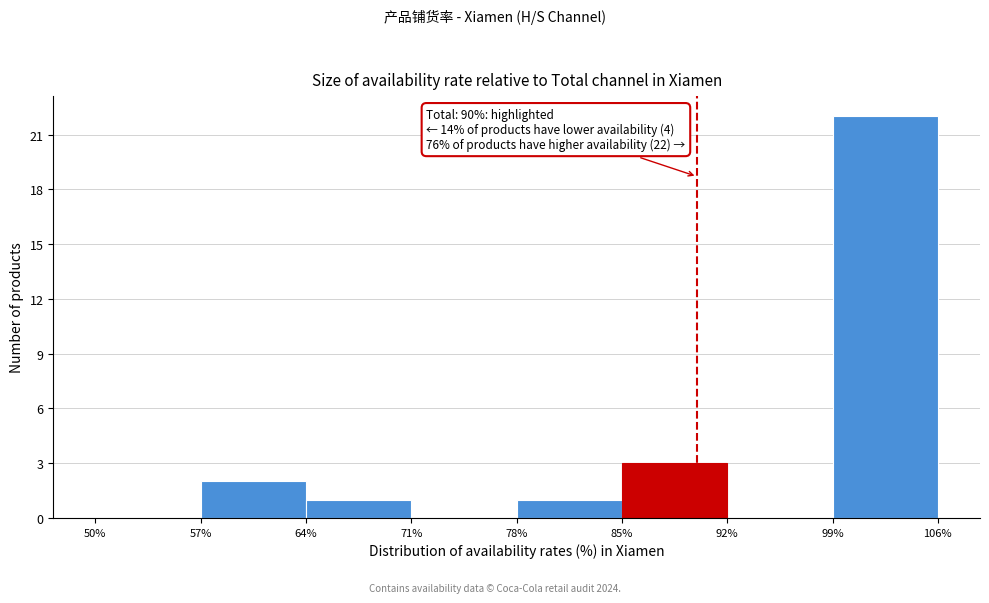

Over which range of the x-axis is the bar tallest?

99% to 106%